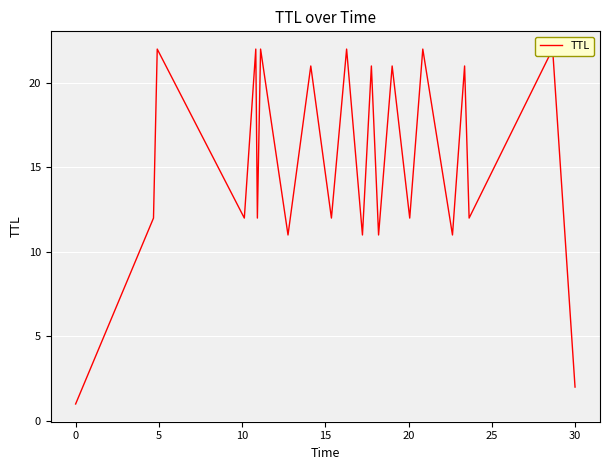

Where is the first local minimum?

10